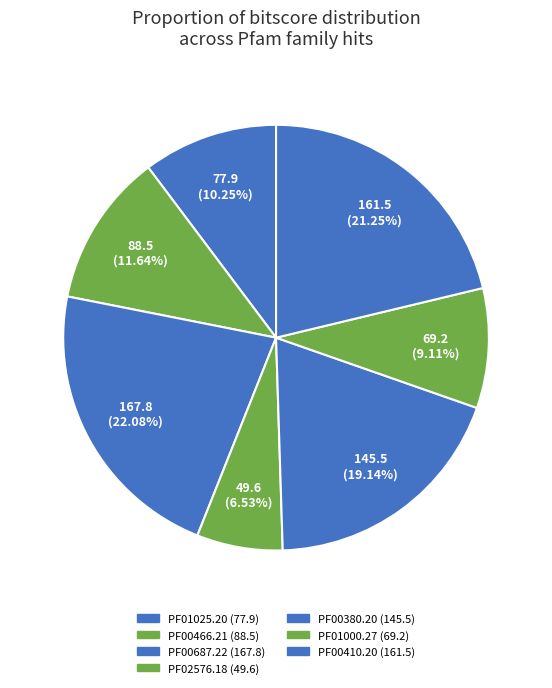

What percentage is the PF00466.21 slice, to the nearest percent?

12%